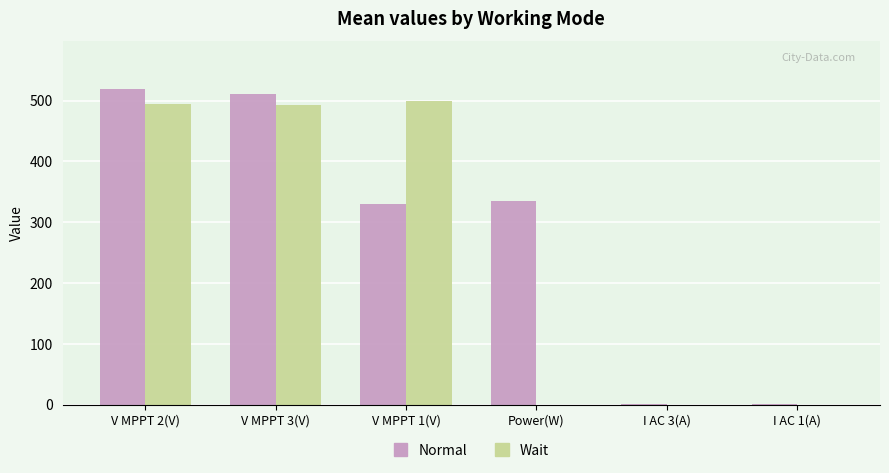

Is it true that Normal equals 334.4 at Power(W)?

True